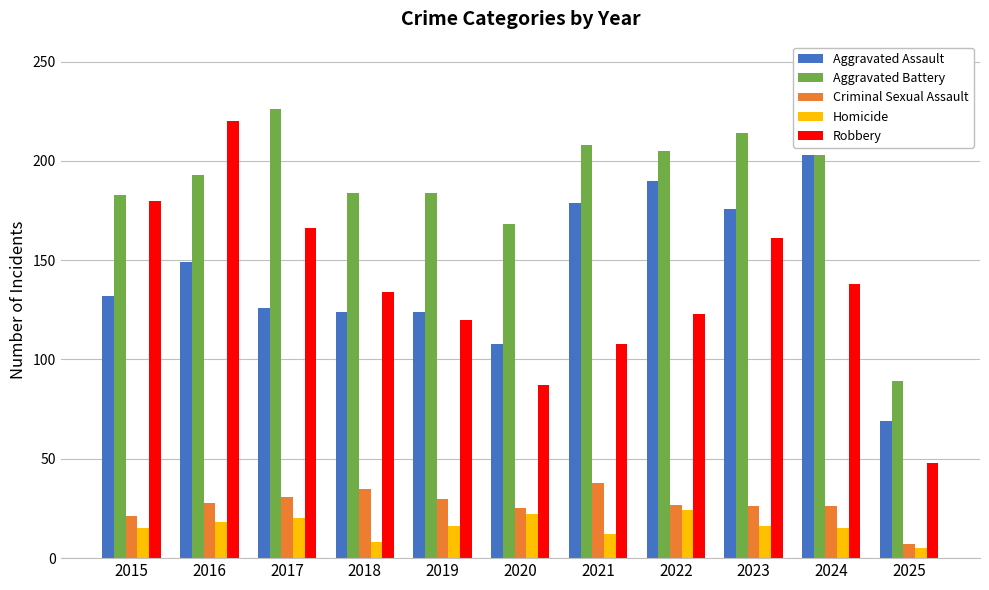

What is the value of the Aggravated Assault bar at the 4th from the left?

124